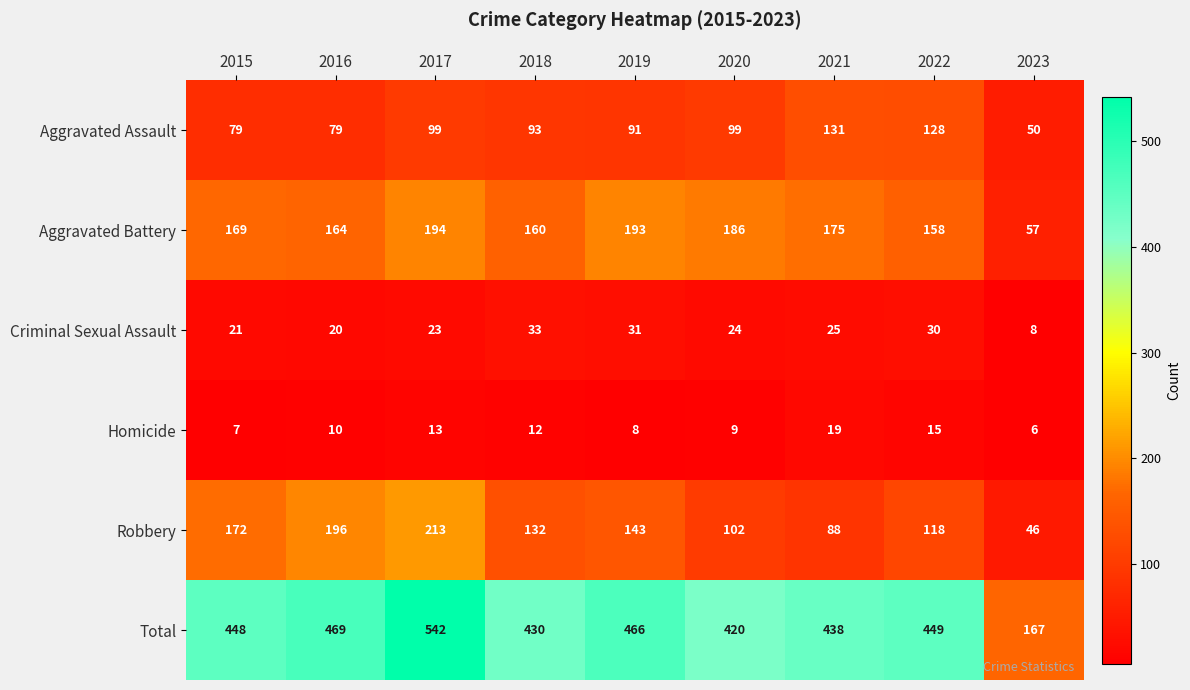

How many distinct data groups are displayed?

6